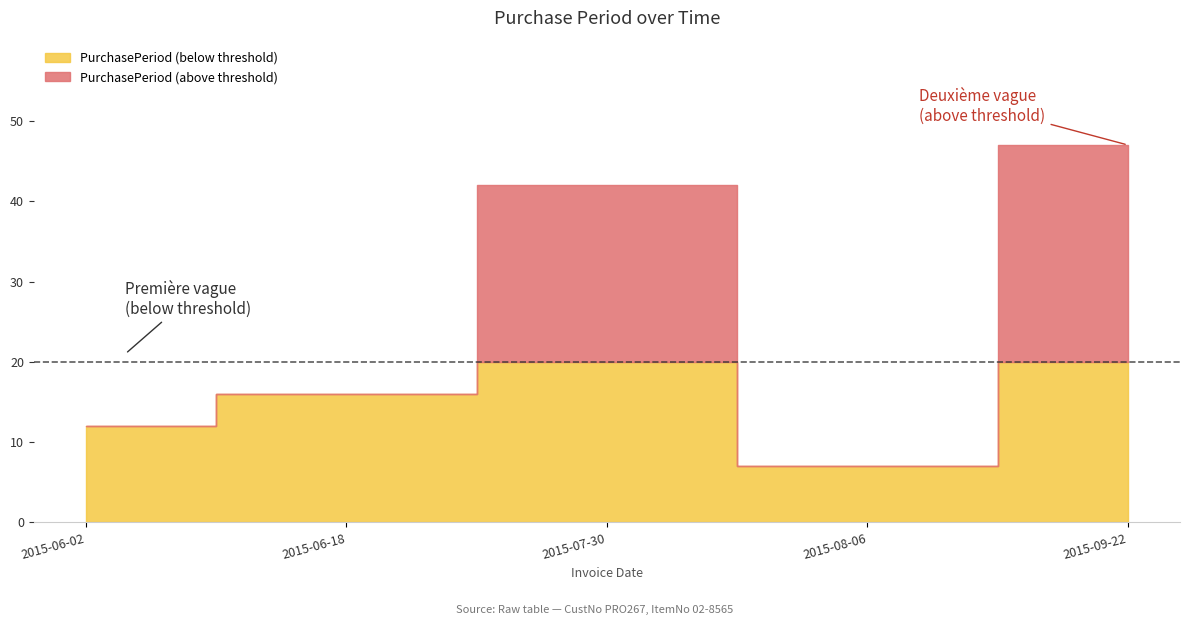

Approximately how many times larger is the value at 2015-06-02 compared to 2015-09-22?

0.3